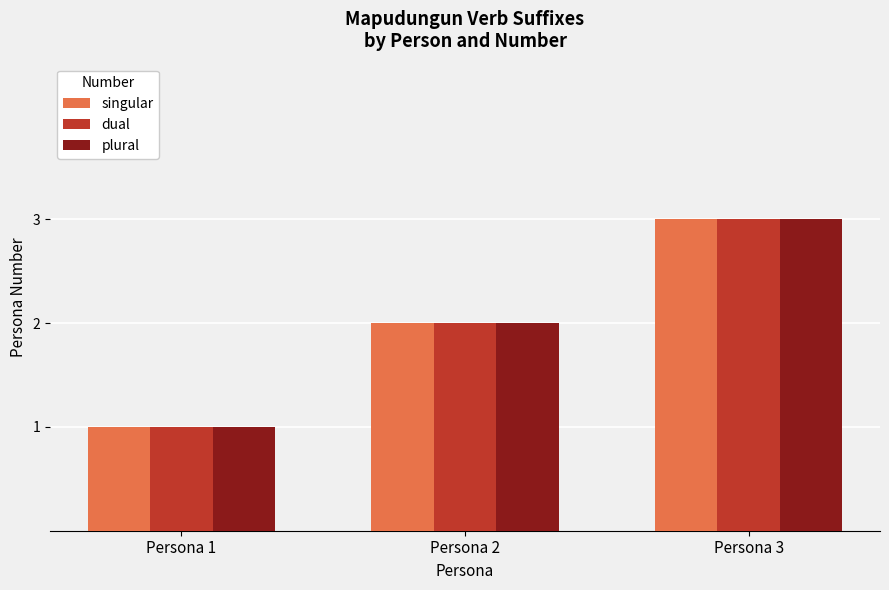

What is the greatest value displayed?

3